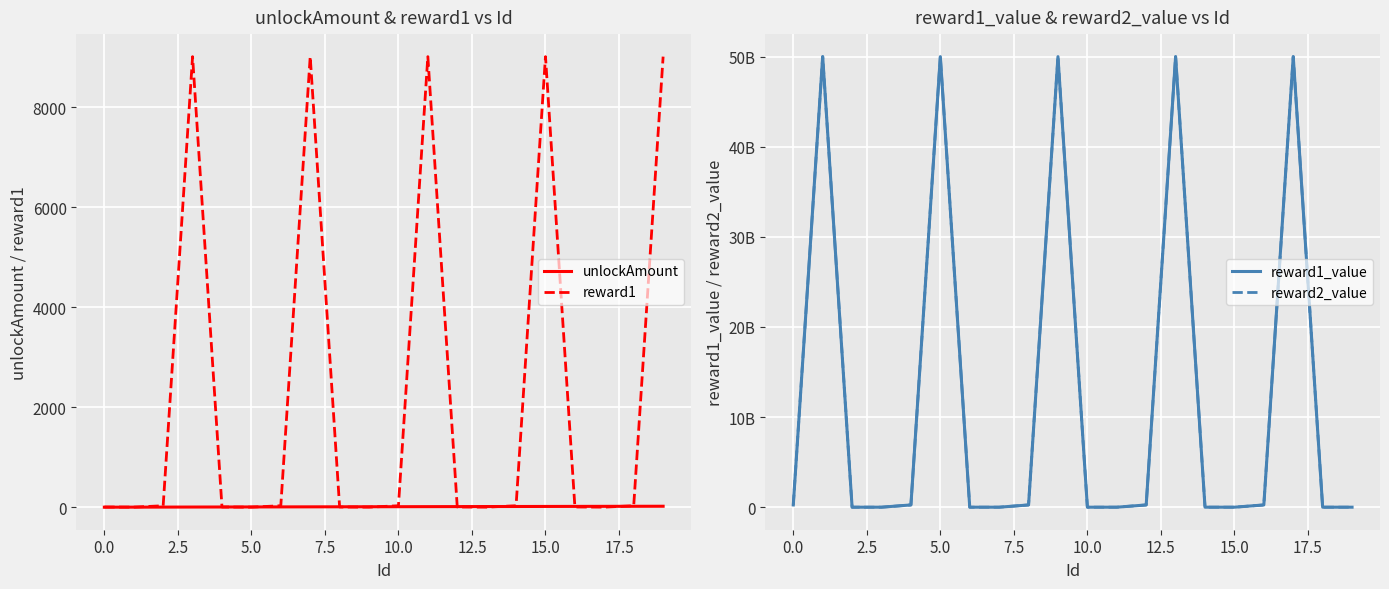

Does the chart display data point markers on the line(s)?

No